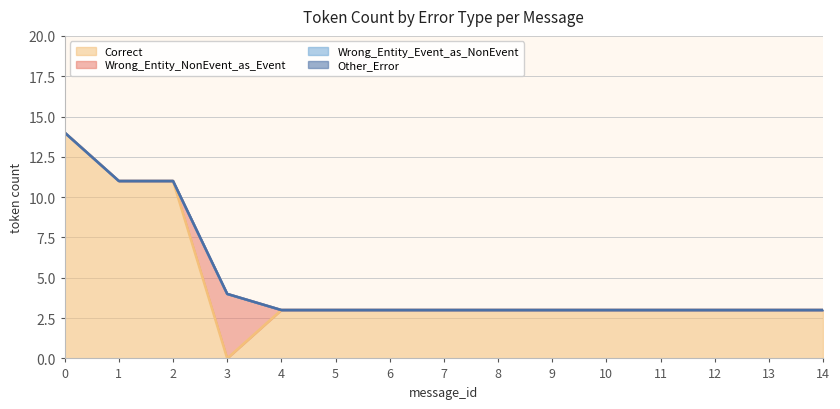

True or false: Other_Error and Wrong_Entity_NonEvent_as_Event cross at least once.

False